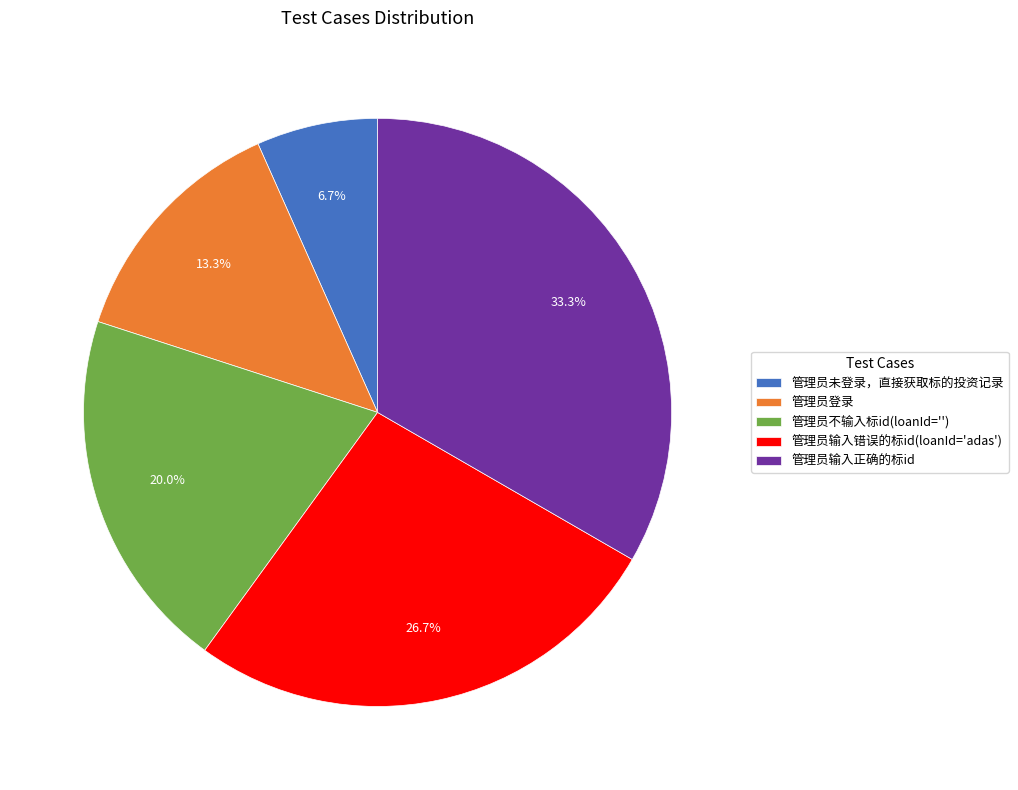

Rank the categories by value from highest to lowest.

管理员输入正确的标id, 管理员输入错误的标id(loanId='adas'), 管理员不输入标id(loanId=''), 管理员登录, 管理员未登录，直接获取标的投资记录